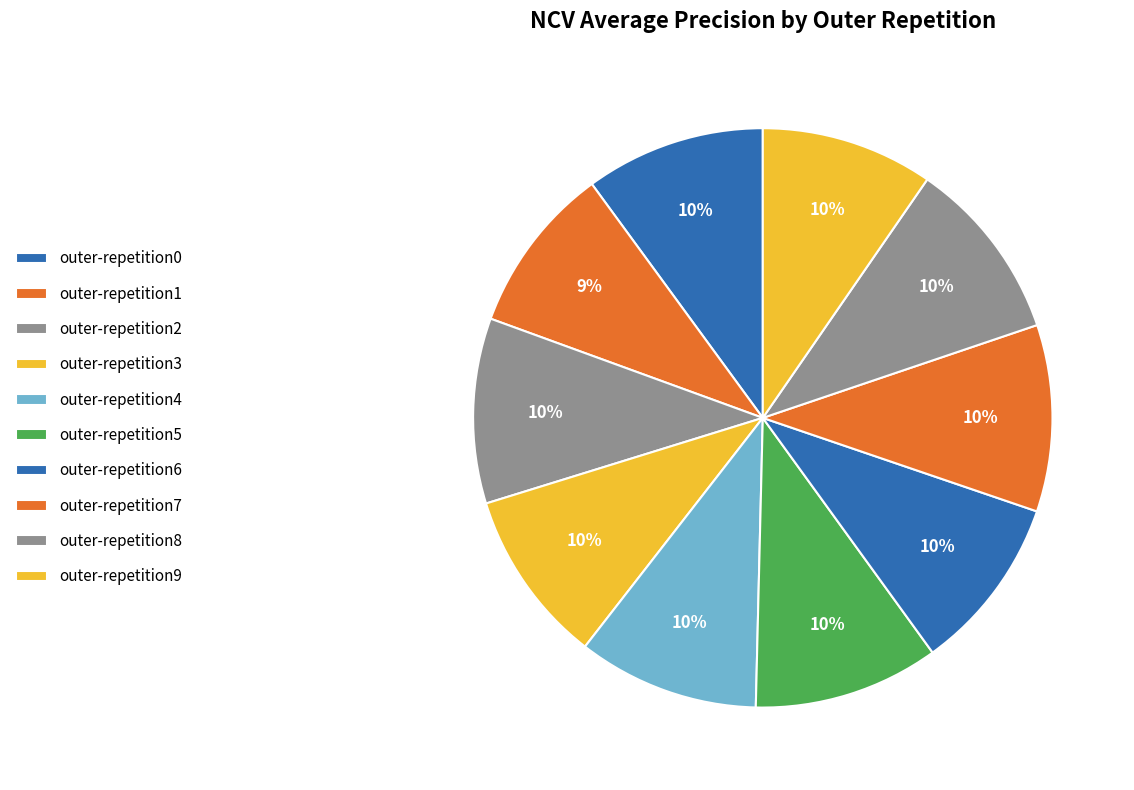

Is it true that outer-repetition5 is 2% of the pie?

False